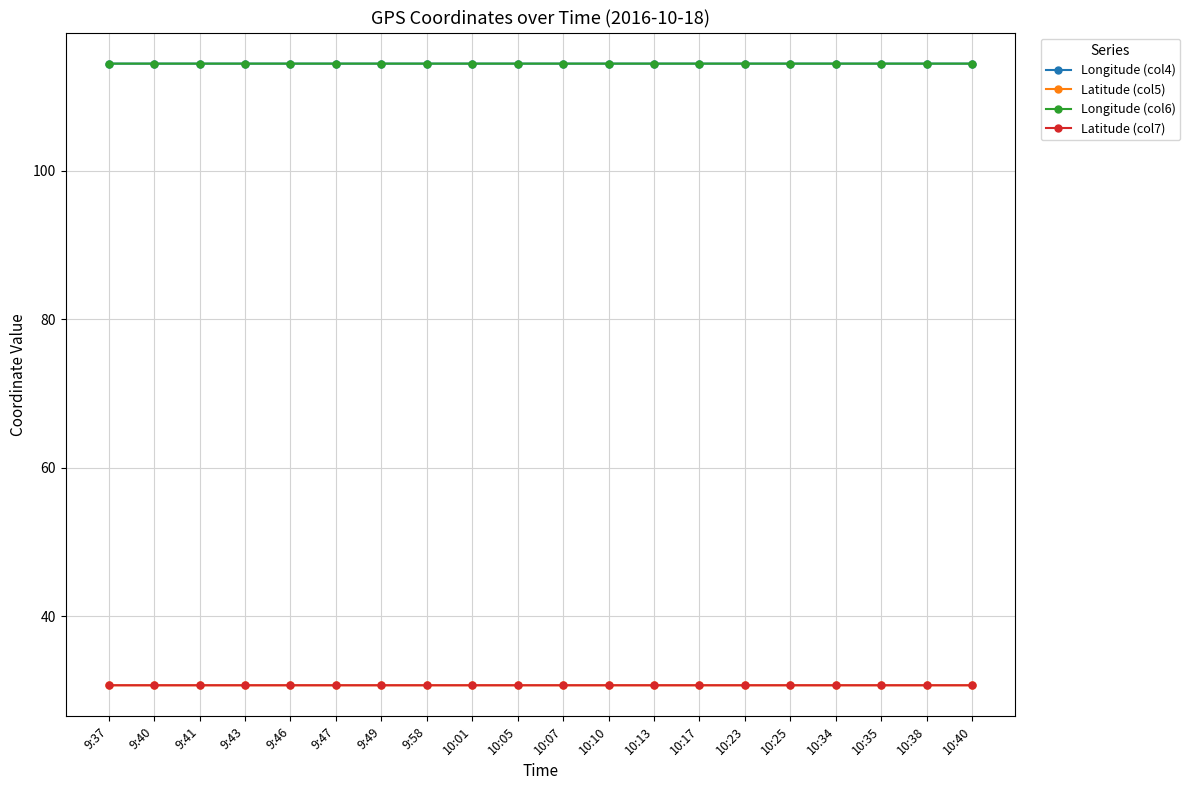

What is the smallest value displayed?

30.7